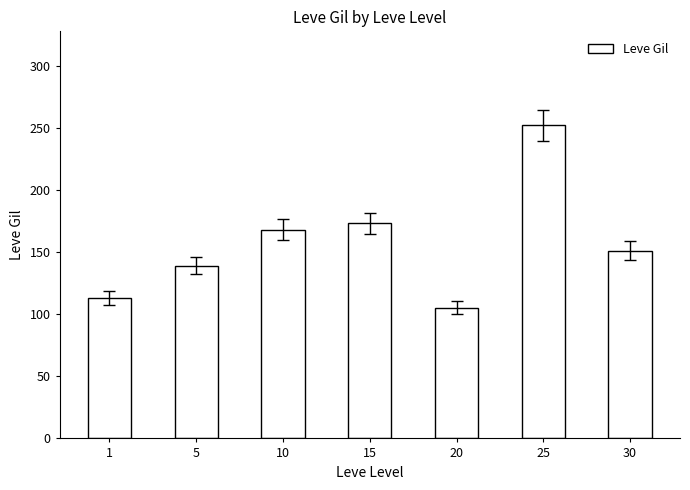

What is the difference between the second highest and second lowest values?

60